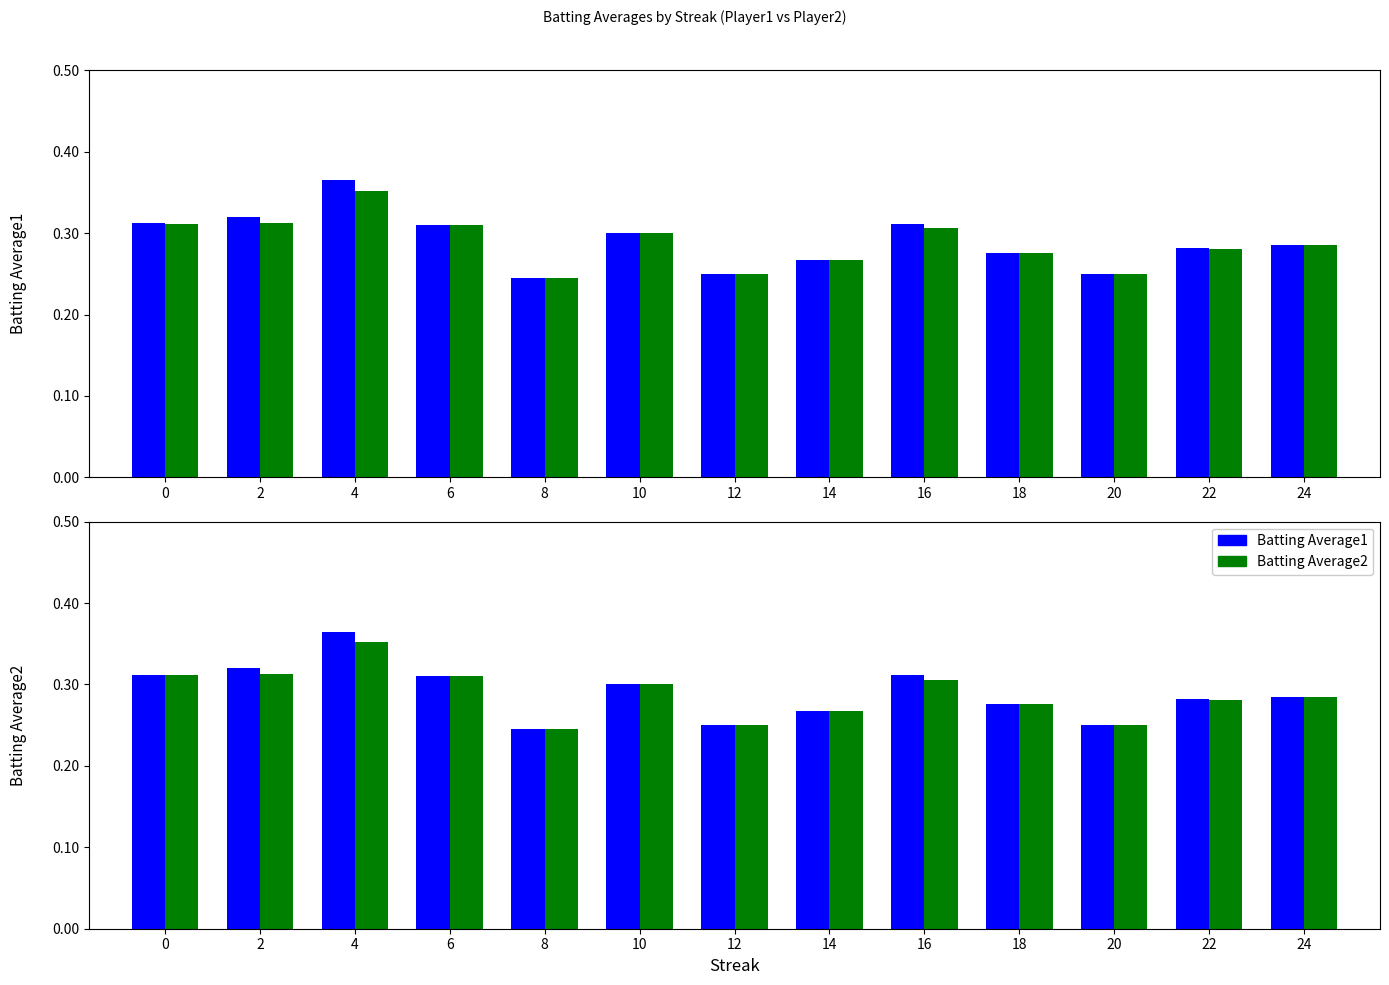

Reading left to right, extract all data points from this chart.

Batting Average1: 0=0.3	2=0.3	4=0.4	6=0.3	8=0.2	10=0.3	12=0.2	14=0.3	16=0.3	18=0.3	20=0.2	22=0.3	24=0.3
Batting Average2: 0=0.3	2=0.3	4=0.4	6=0.3	8=0.2	10=0.3	12=0.2	14=0.3	16=0.3	18=0.3	20=0.2	22=0.3	24=0.3